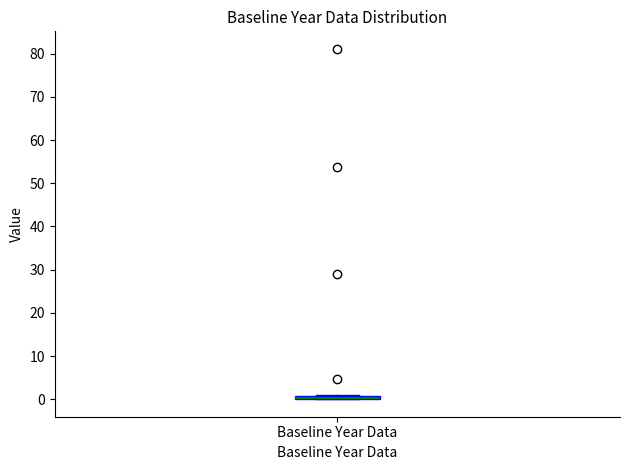

Where is the lower edge of the box for Baseline Year Data on the y-axis? The values are not printed on the chart, so give them approximately, as read against the axis.

0